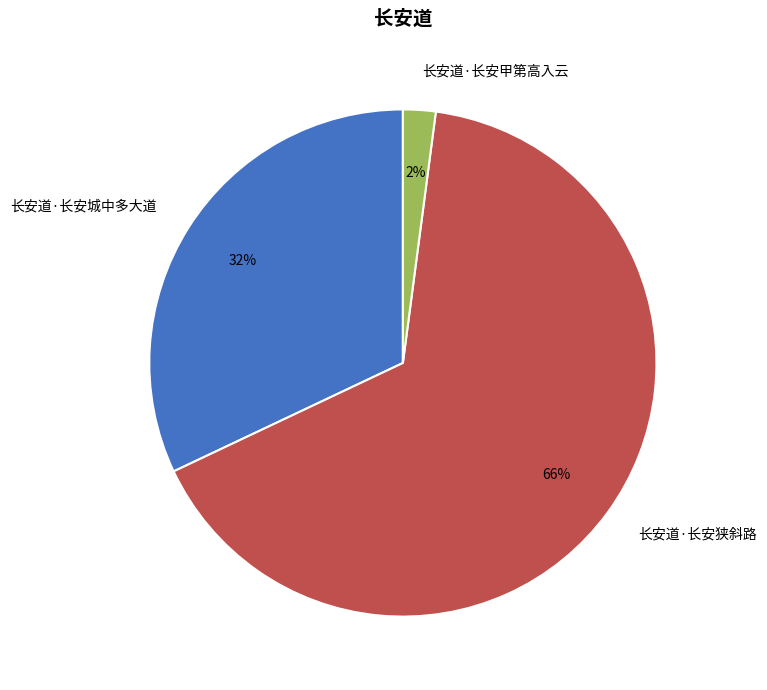

Combined, do 长安道·长安甲第高入云 and 长安道·长安狭斜路 account for over 50%?

Yes